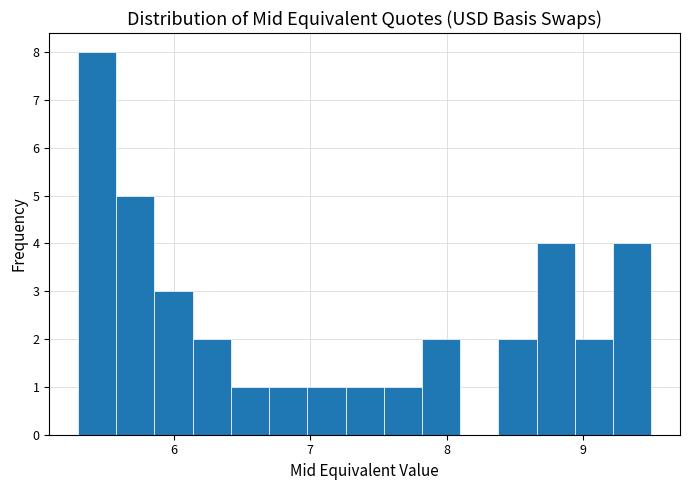

Around what value on the x-axis is the tallest bar? Give the approximate position of its centre, as read against the axis.

5.4